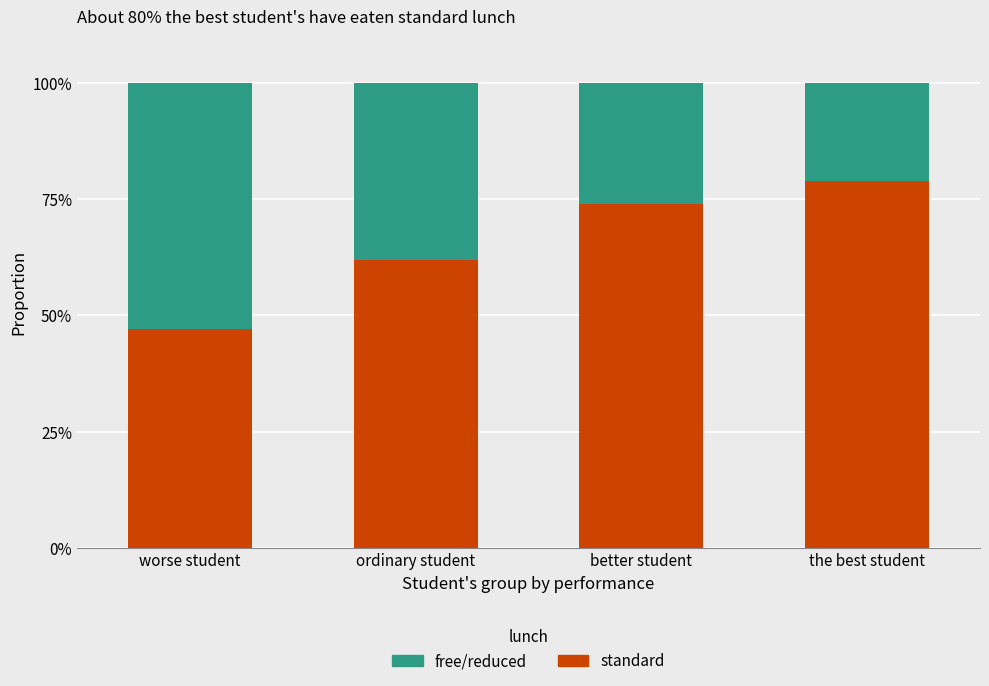

The standard series shows 62 at ordinary student. True or false?

True